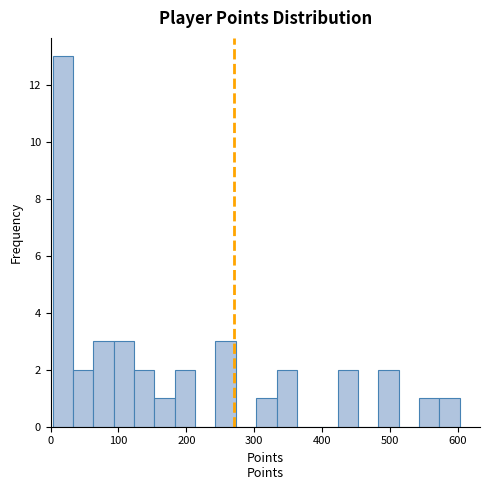

Read against the x-axis, roughly where is the centre of the tallest bar?

20